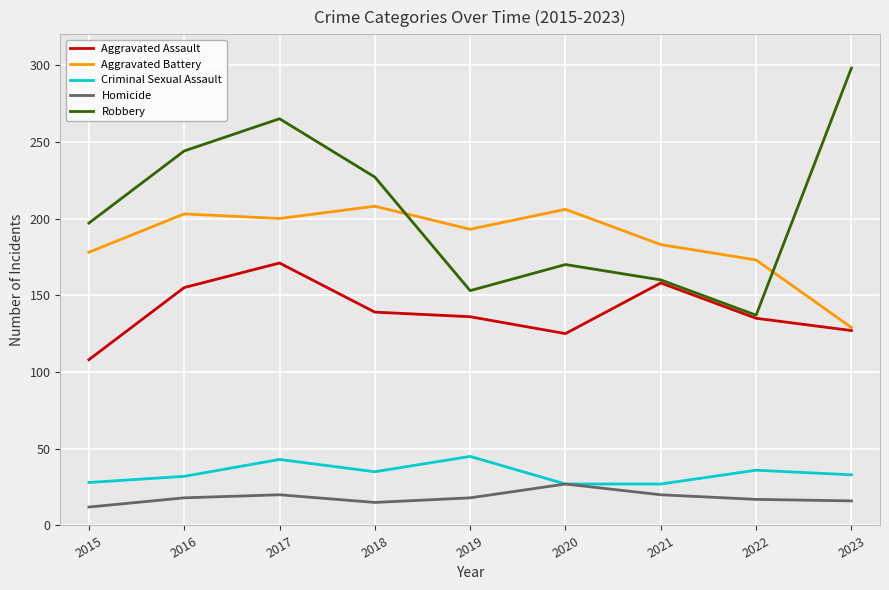

Is it true that Robbery equals 77 at 2023?

False